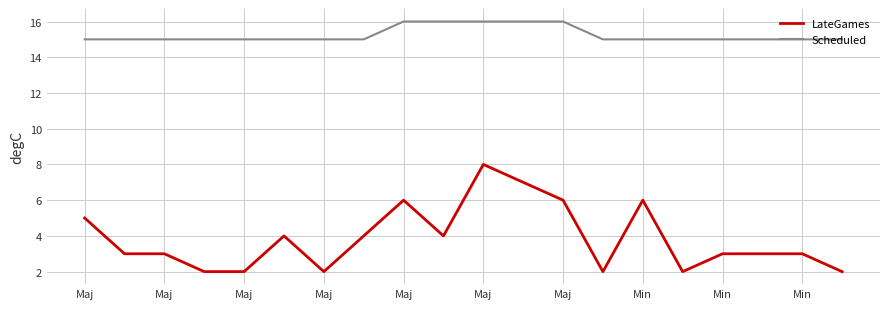

True or false: Scheduled and LateGames cross at least once.

False